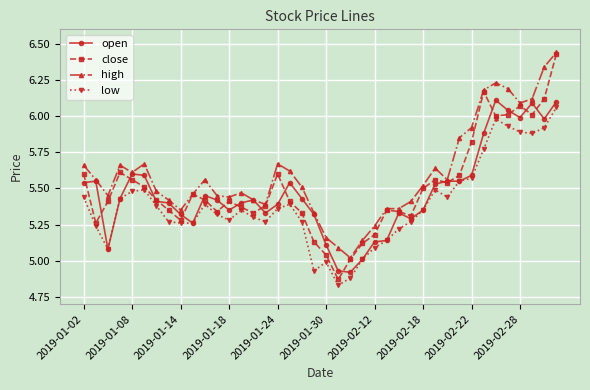

Which series has the largest total across all categories?

high